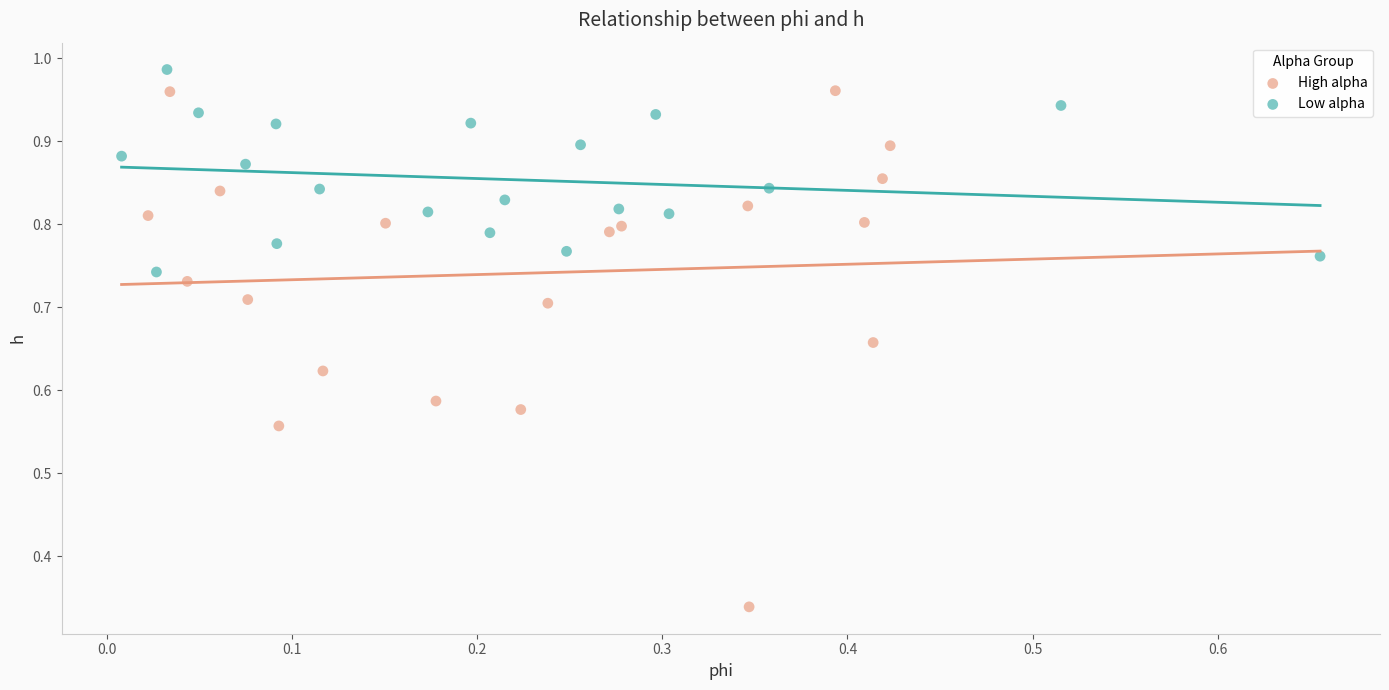

Which series has the largest Y range (max minus min)?

High alpha